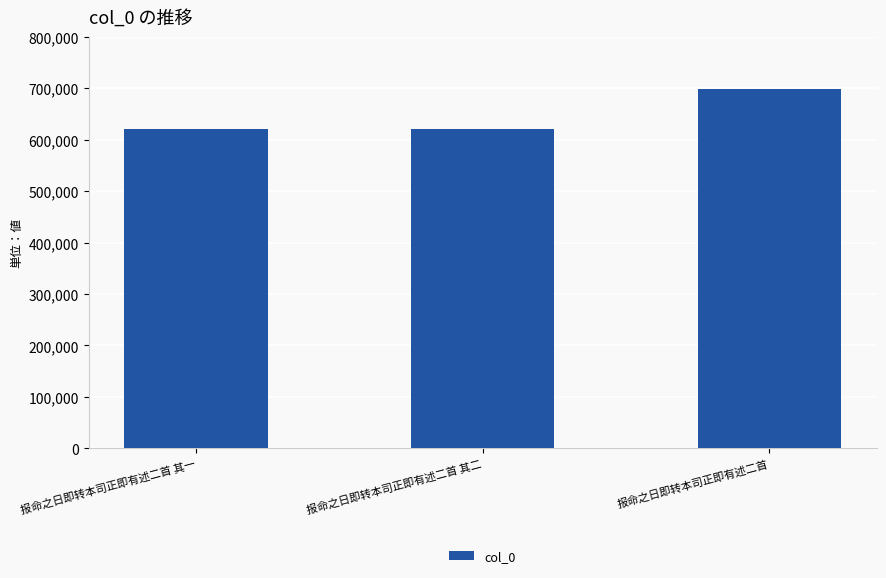

How many data points does each series have?

3